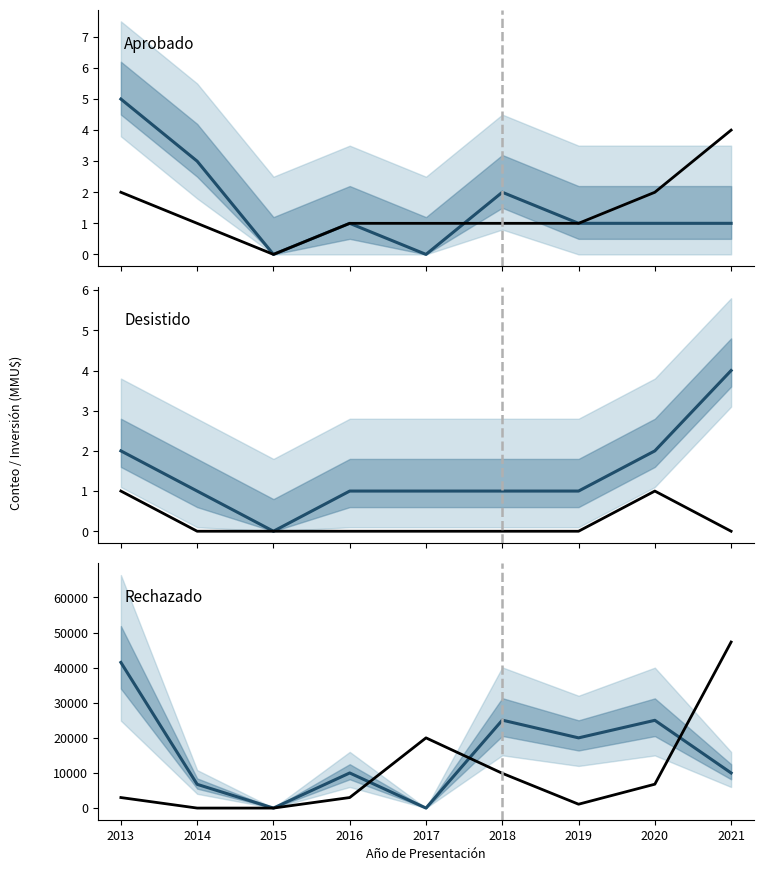

How many Desistido values are between 1 and 2?

7